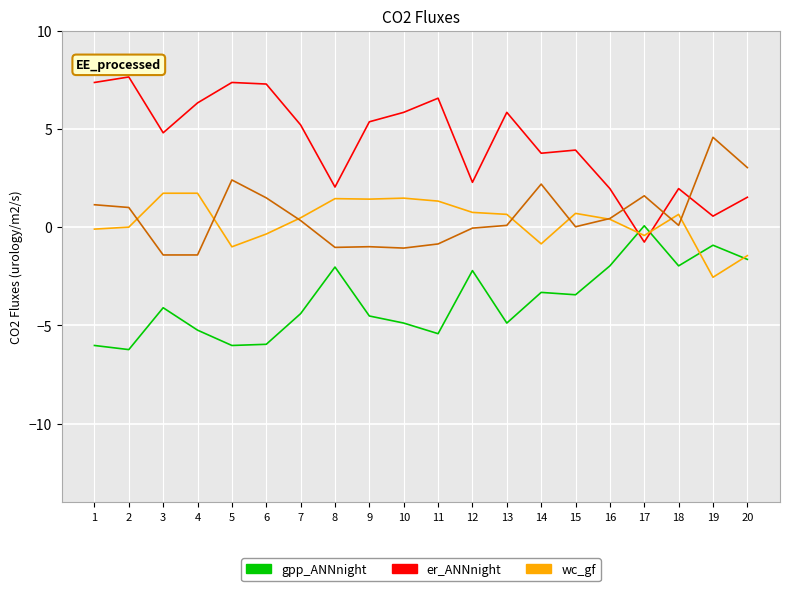

What is the minimum value shown in the chart?

-6.2